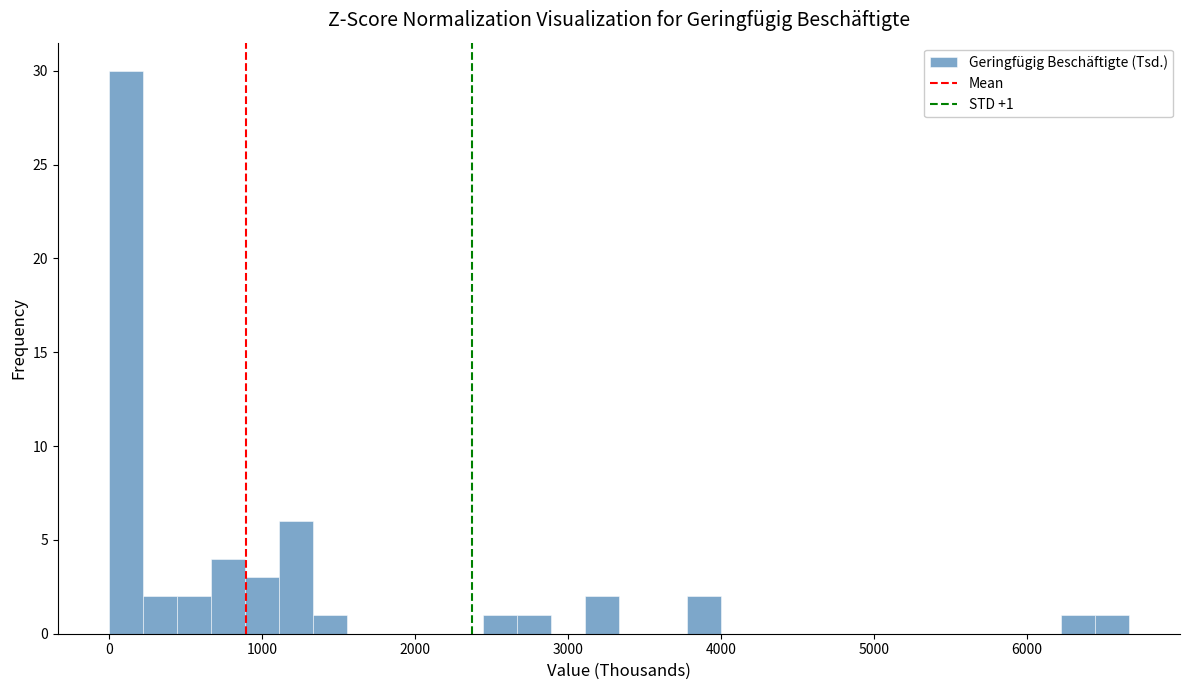

Around what value on the x-axis is the tallest bar? Give the approximate position of its centre, as read against the axis.

100